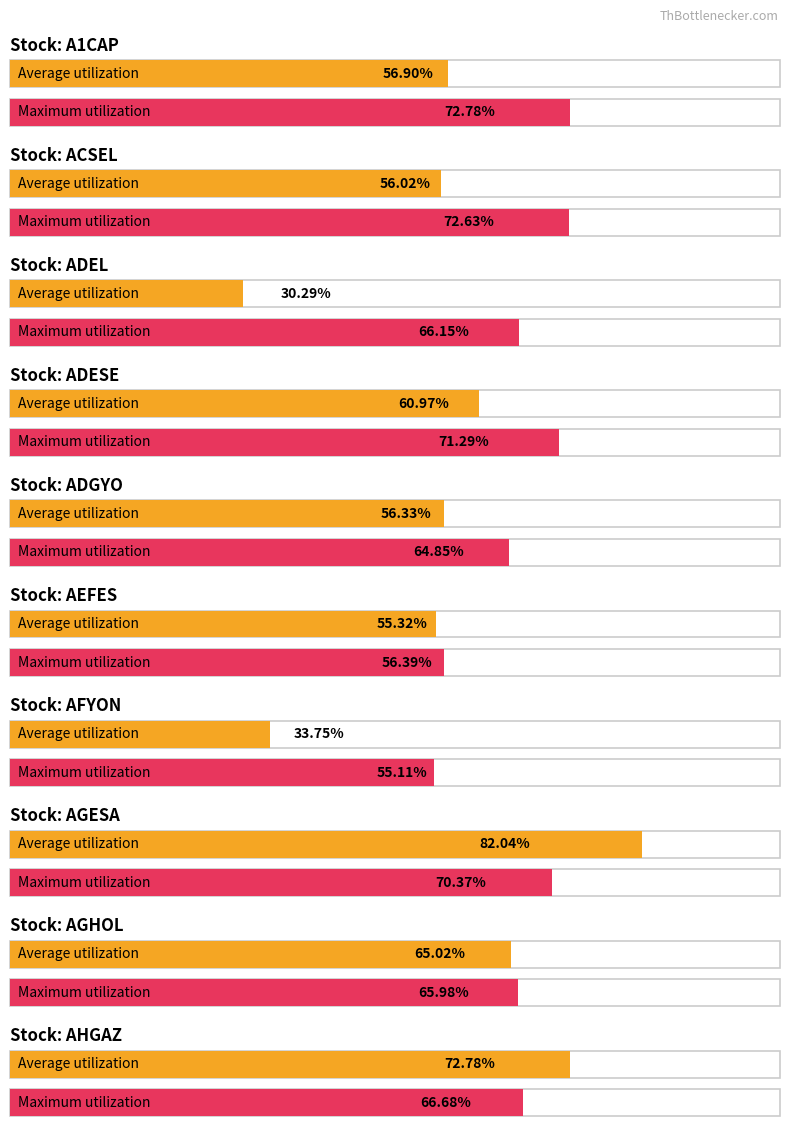

True or false: Maximum utilization has a value of 105.7 at AHGAZ.

False